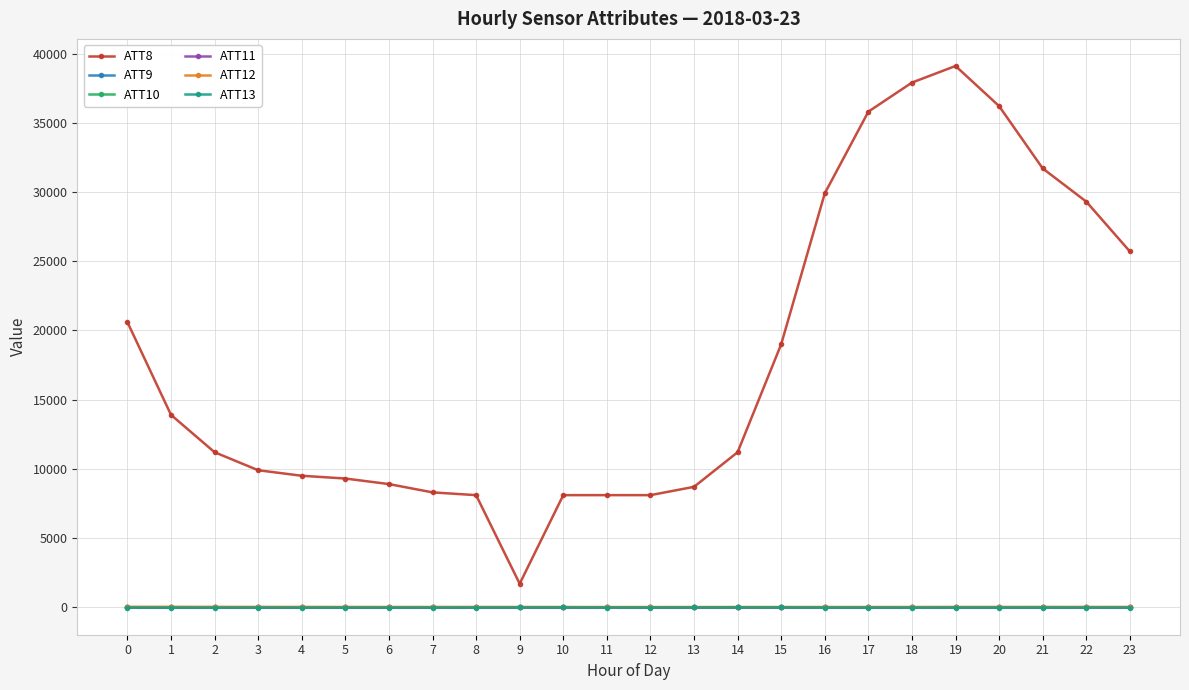

Between 6 and 9, which series saw the biggest shift?

ATT8